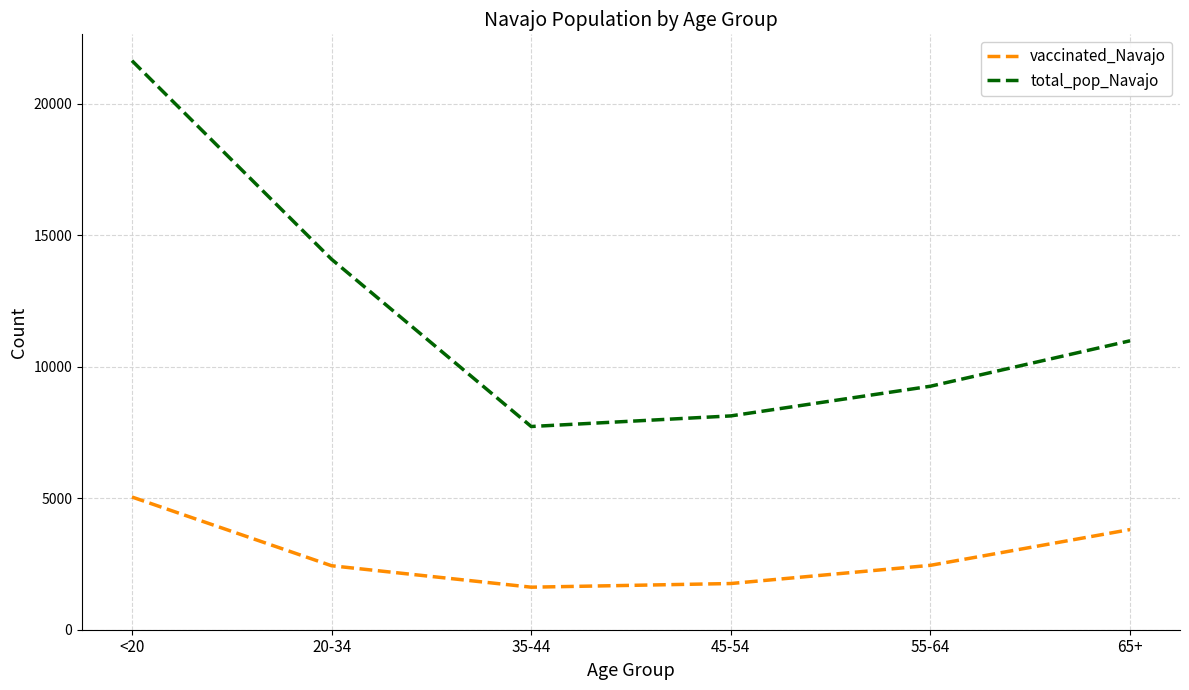

What is the total value across all series at 45-54?

9884